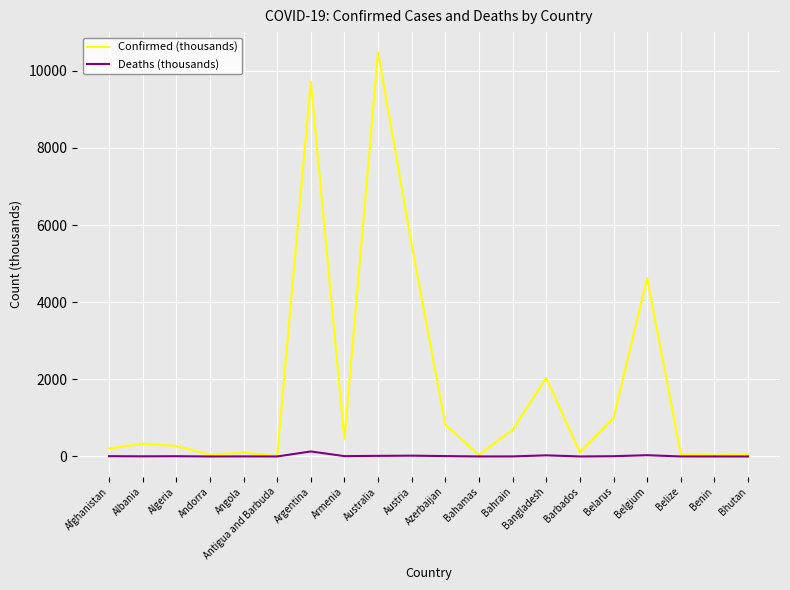

Which series has the widest spread of values?

Confirmed (thousands)